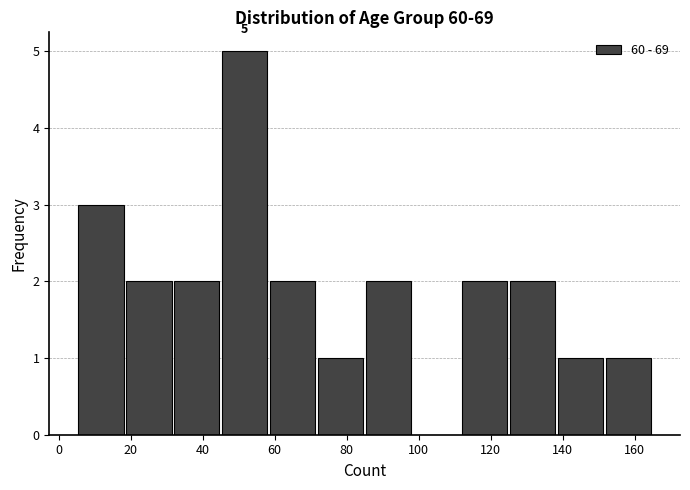

Which range on the x-axis has the tallest bar?

46 to 58